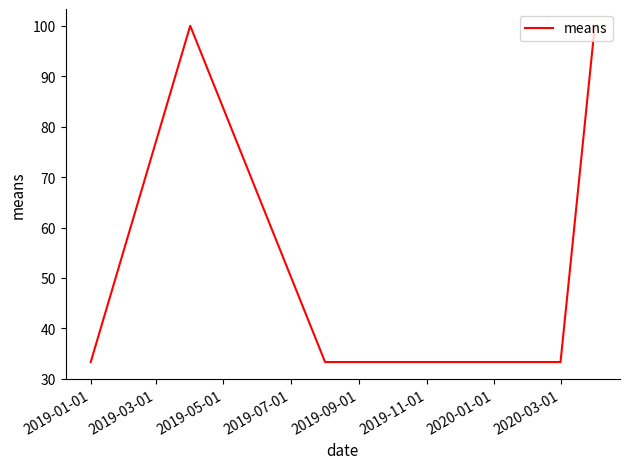

How many categories are shown in the chart?

5